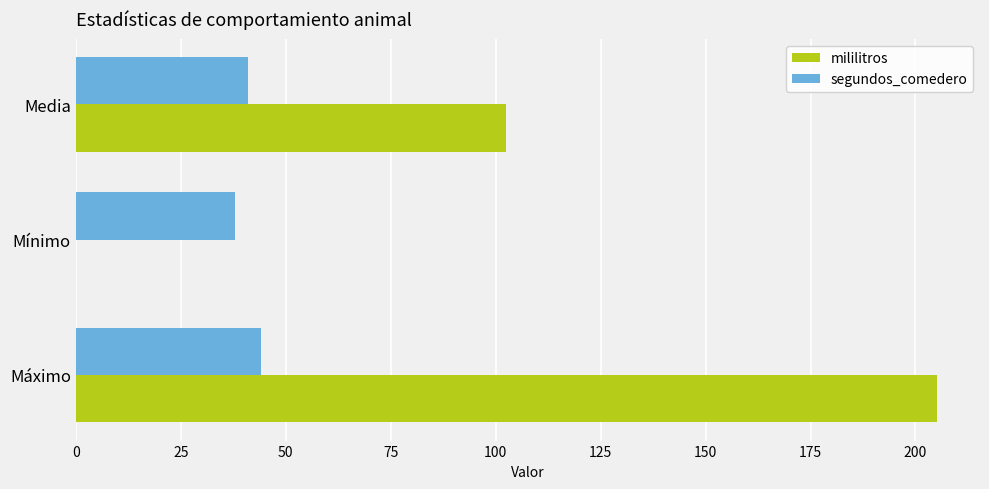

Which series has the largest total across all categories?

mililitros